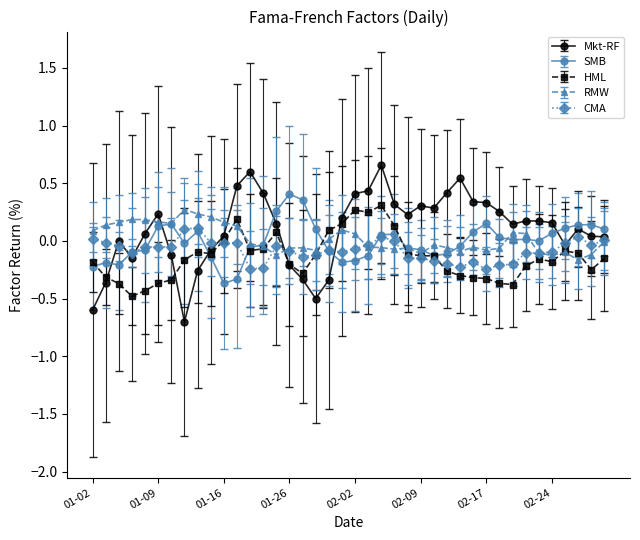

Which series has the largest range (max minus min)?

Mkt-RF